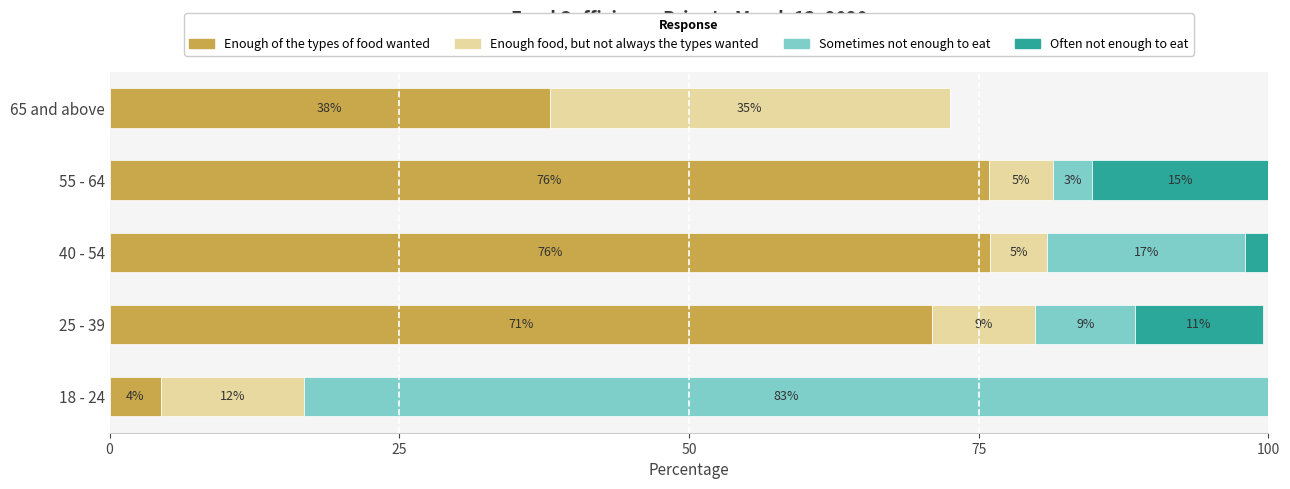

At which label is Enough of the types of food wanted closest to 40?

65 and above